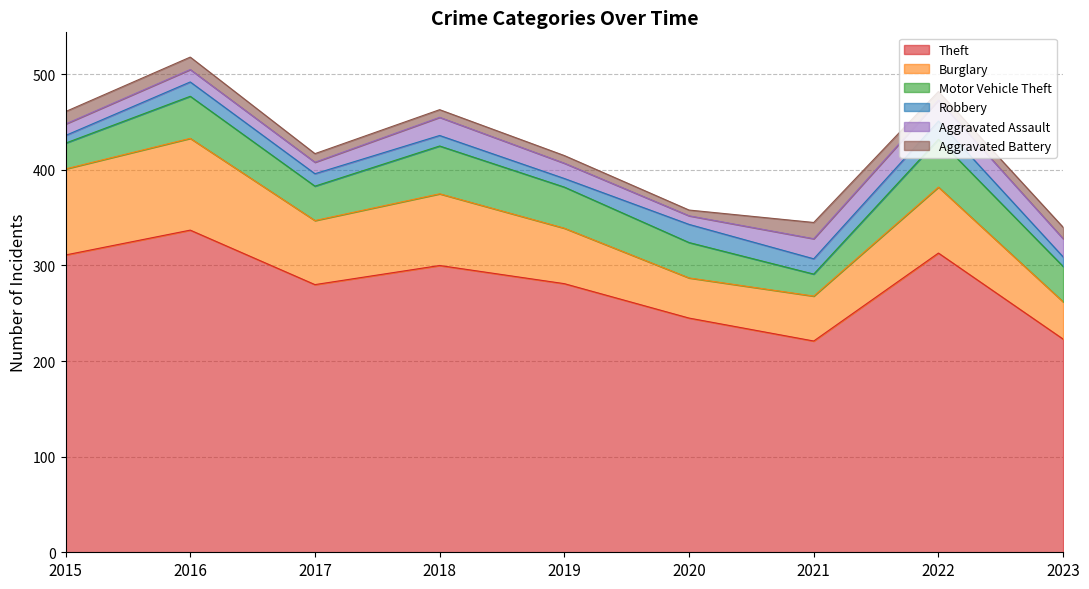

What are all the series names shown in the legend?

Theft, Burglary, Motor Vehicle Theft, Robbery, Aggravated Assault, Aggravated Battery